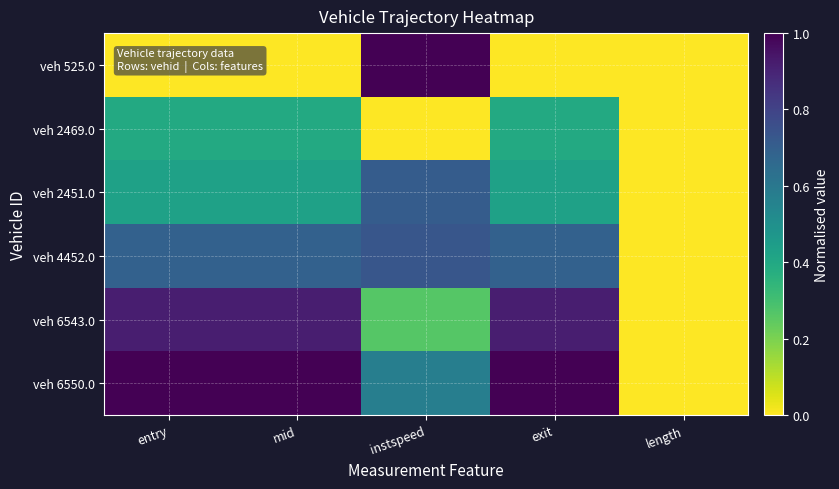

What is the greatest value displayed?

1.0